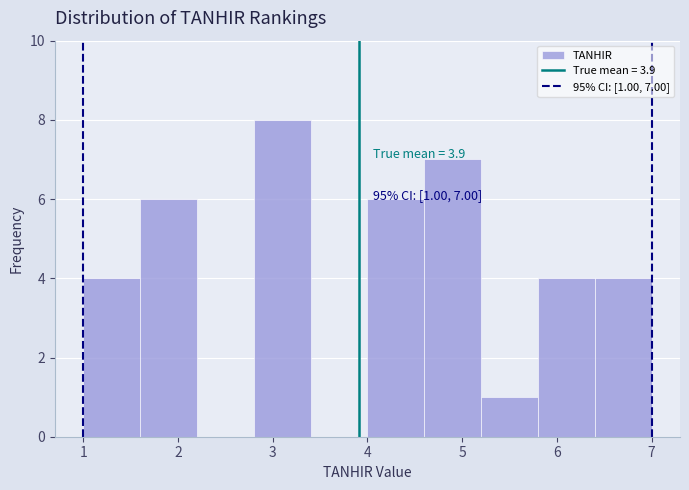

Which range on the x-axis has the tallest bar?

2.8 to 3.4